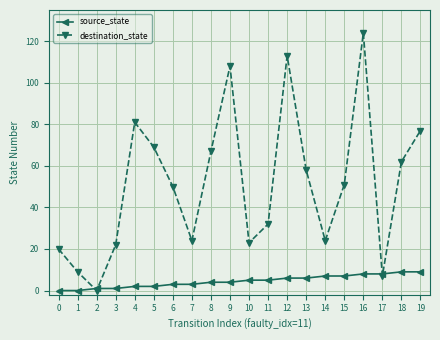

What is the difference between the highest and lowest values at 0?

20